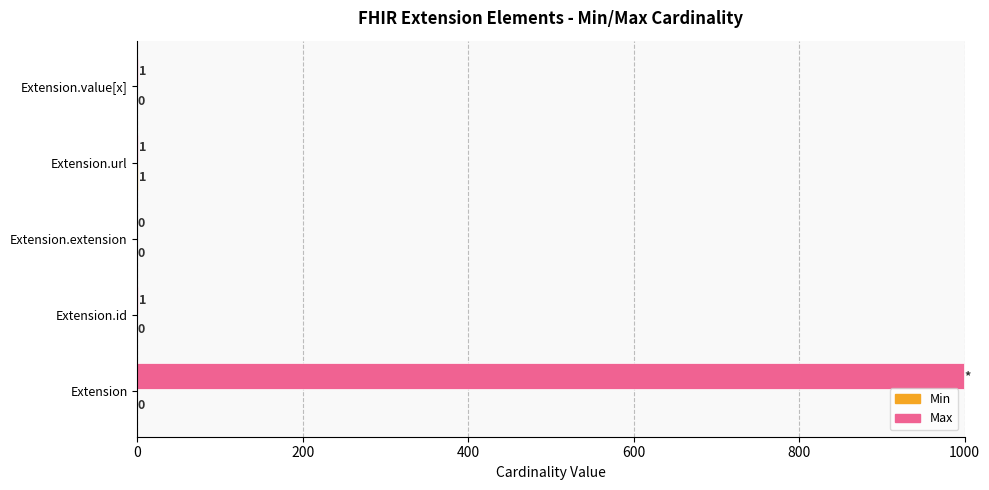

Count the number of data series in this chart.

2